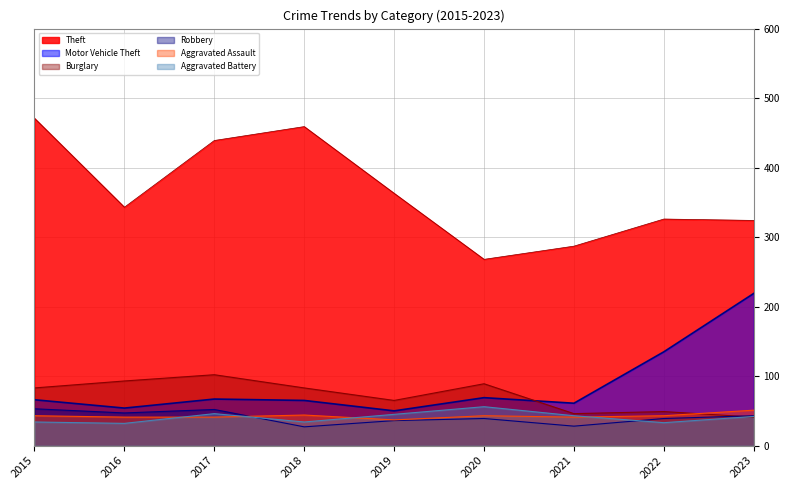

List the labels in order of Burglary value, smallest first.

2023, 2021, 2022, 2019, 2015, 2018, 2020, 2016, 2017